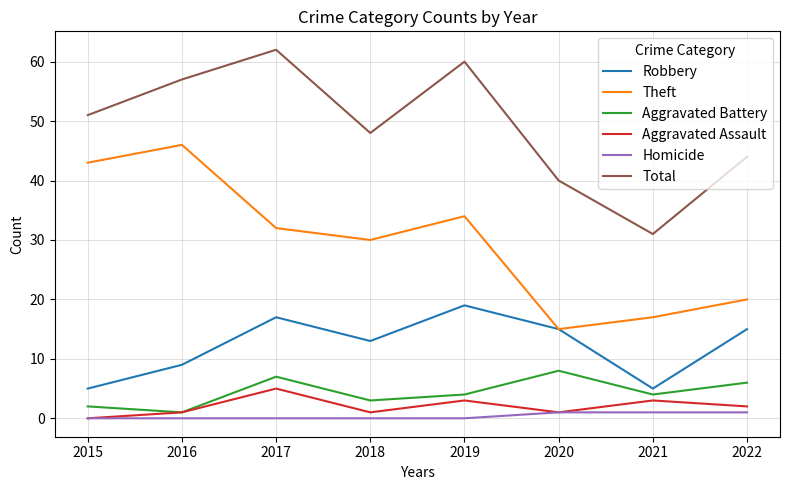

How many series are shown in this chart?

6